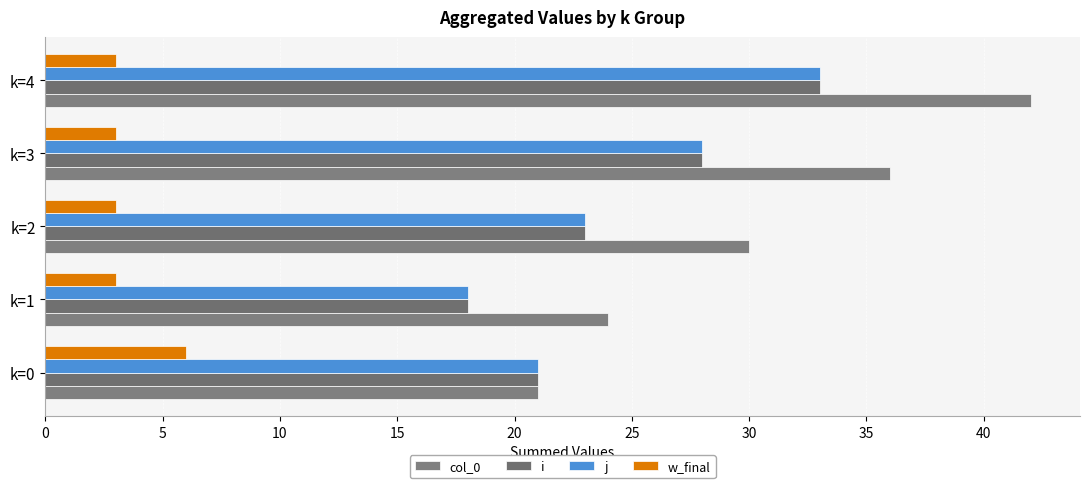

What is the value of the i bar at the 1st from the left?

21